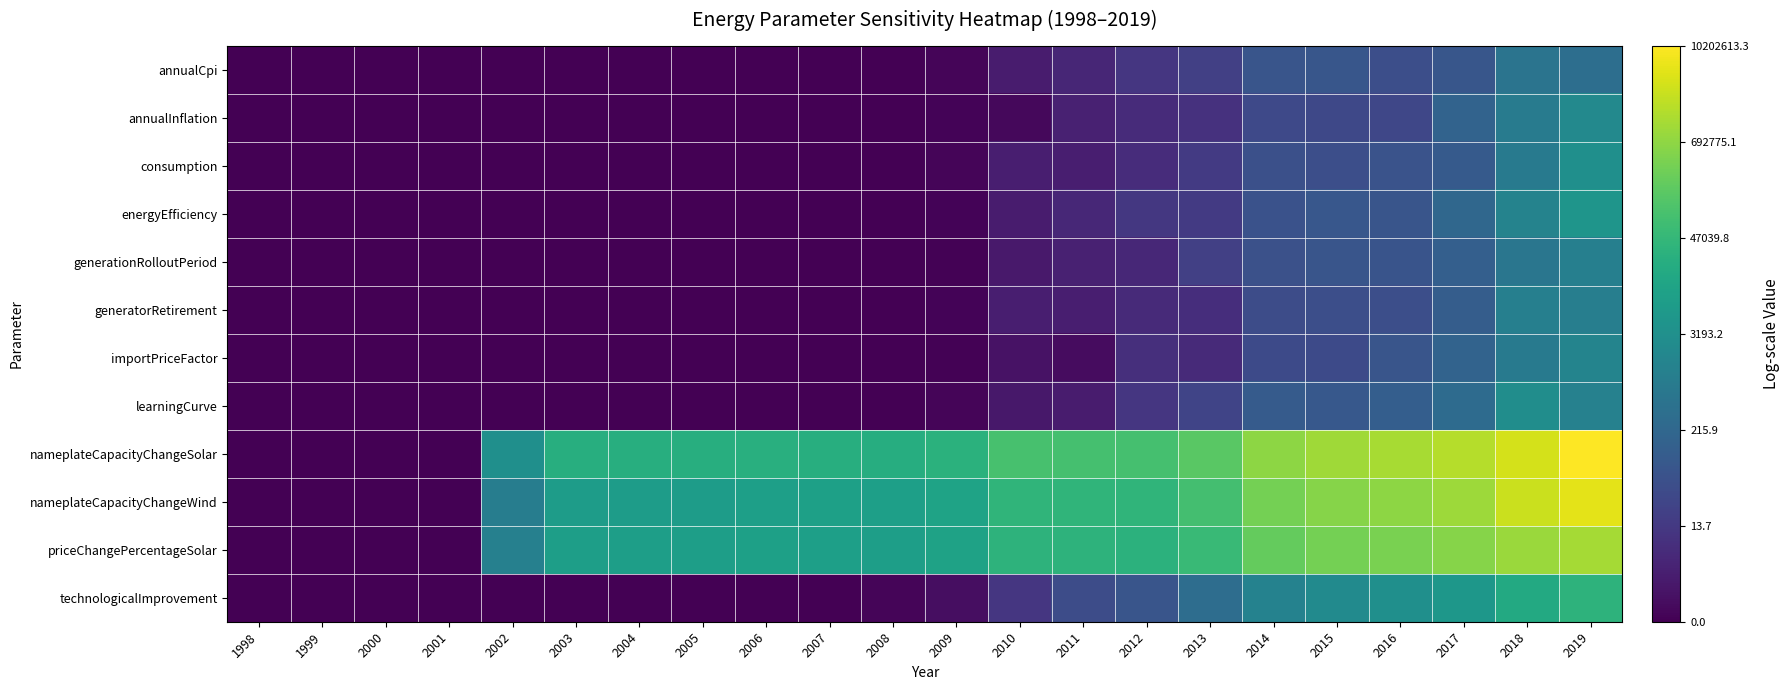

At which category is the sum across all series the highest?

2019